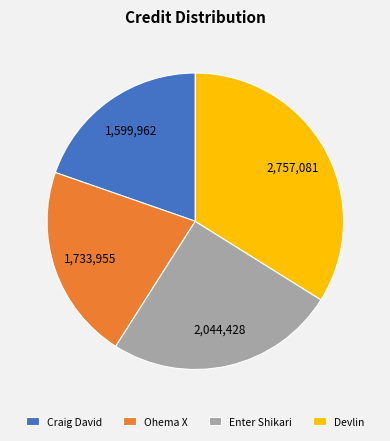

Is Enter Shikari the majority of the pie?

No